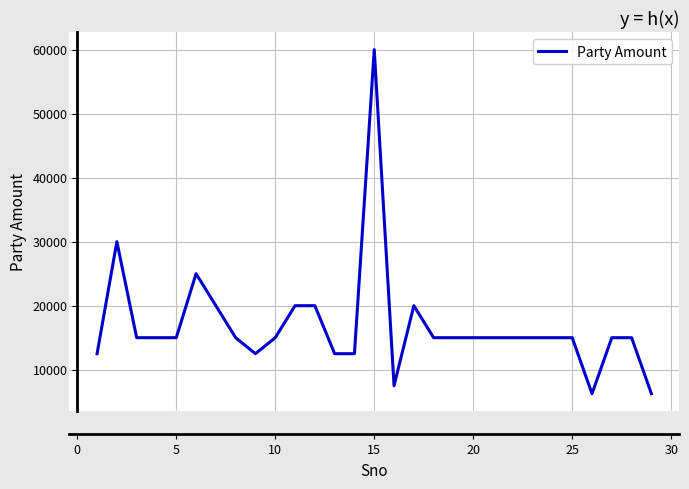

What is the greatest value displayed?

60000